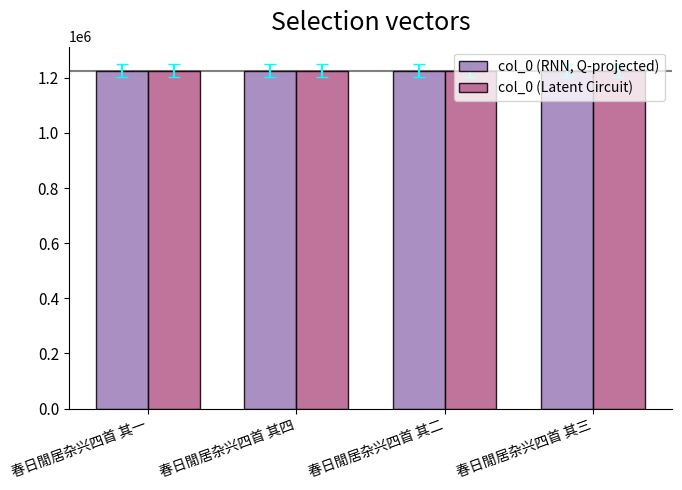

What is the approximate value of col_0 (Latent Circuit) at 春日閒居杂兴四首 其一?

1226153